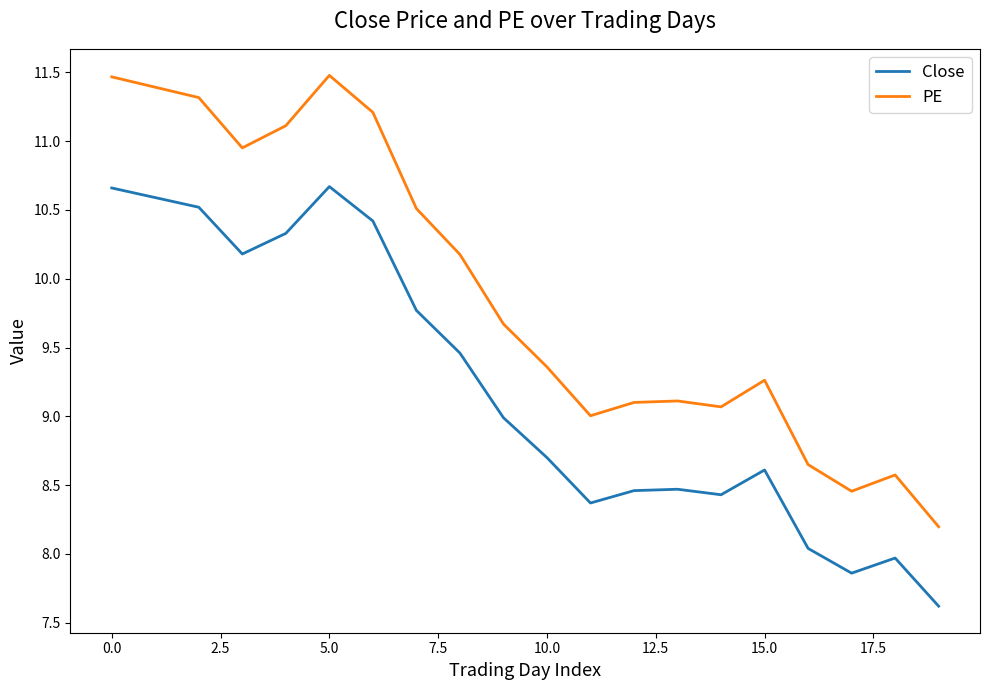

Which series has the largest total across all categories?

PE